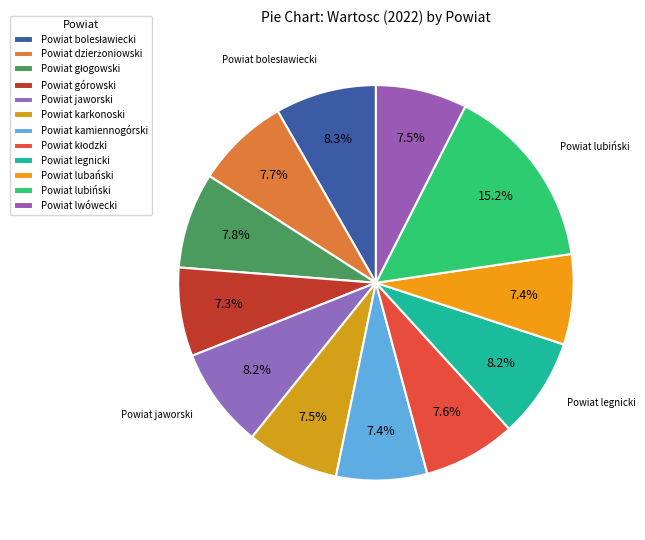

Which slice is the smallest?

Powiat górowski